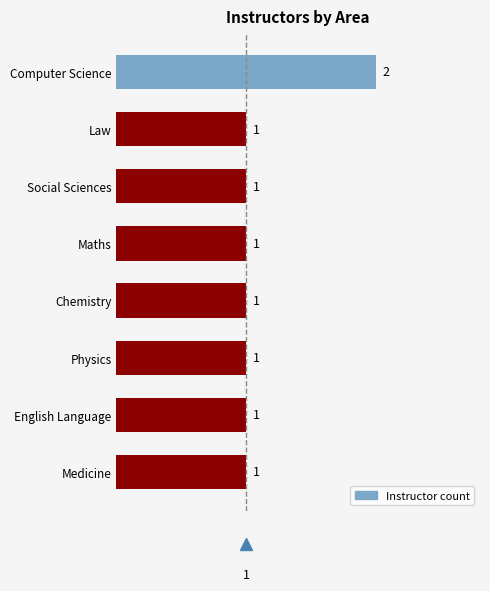

What is the average value?

1